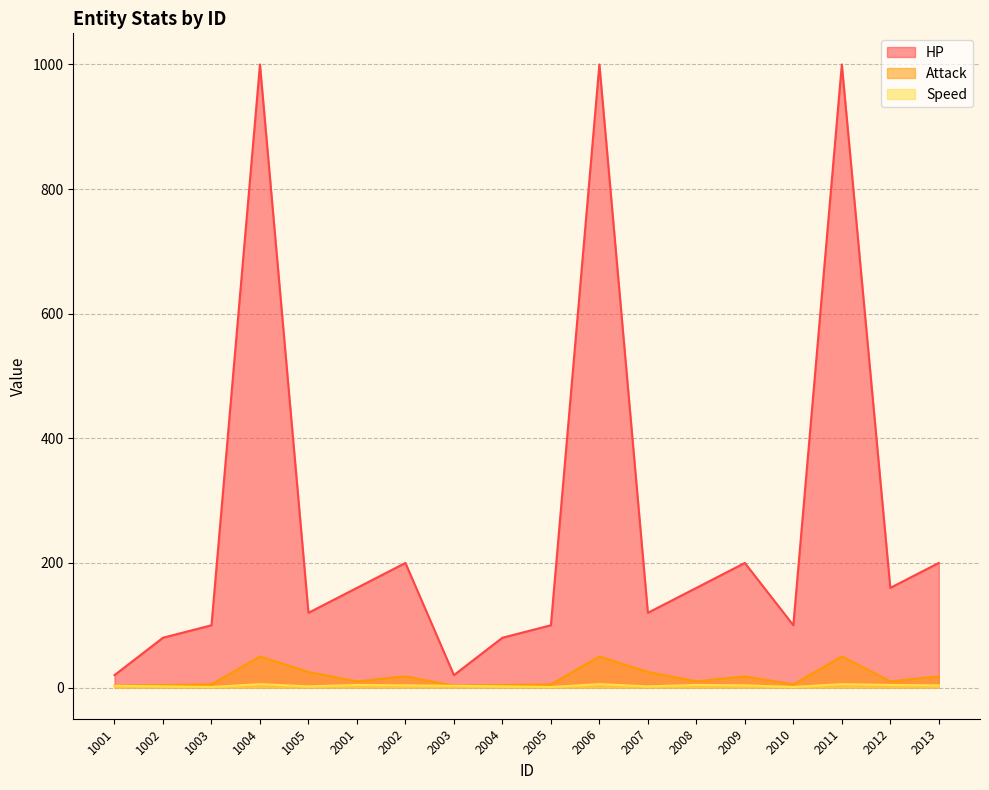

What are all the series names shown in the legend?

HP, Attack, Speed